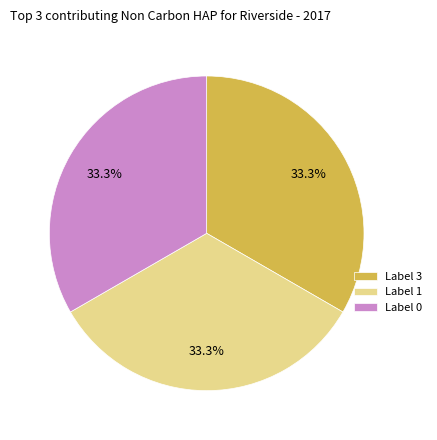

Does Label 0 represent more than half of the total?

No